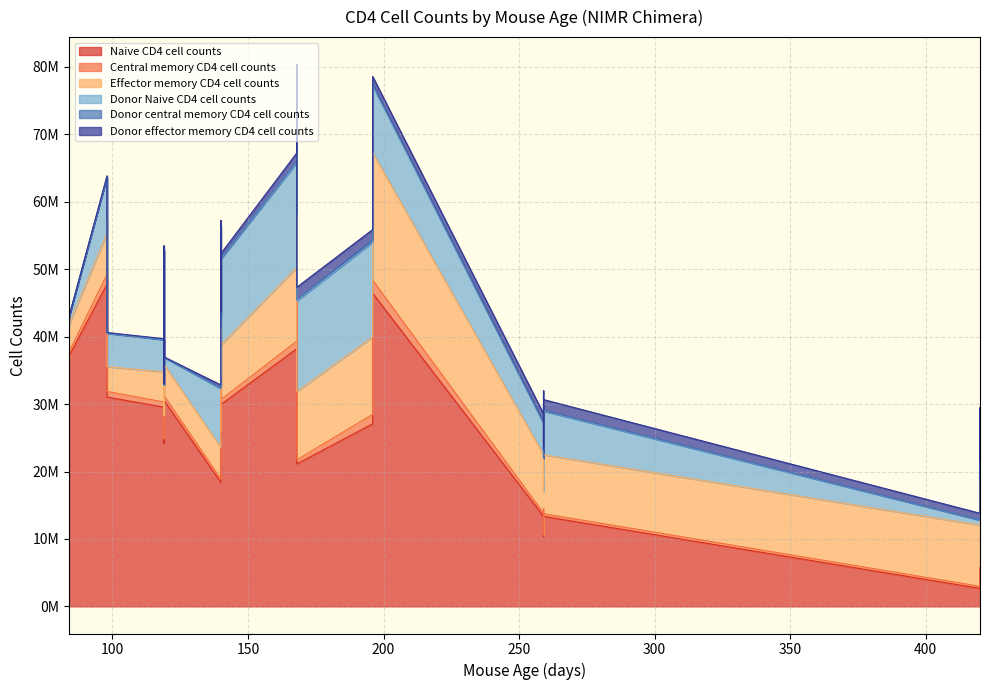

What is the average value of the Donor effector memory CD4 cell counts series?

1029665